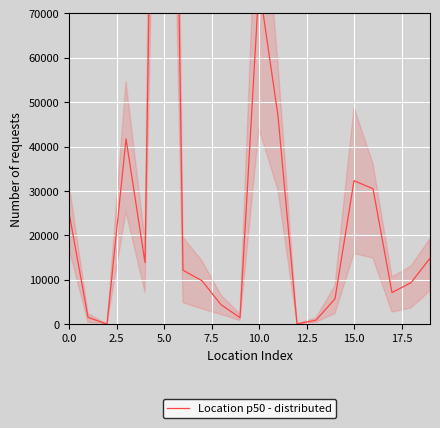

What is the maximum value shown in the chart?

292776